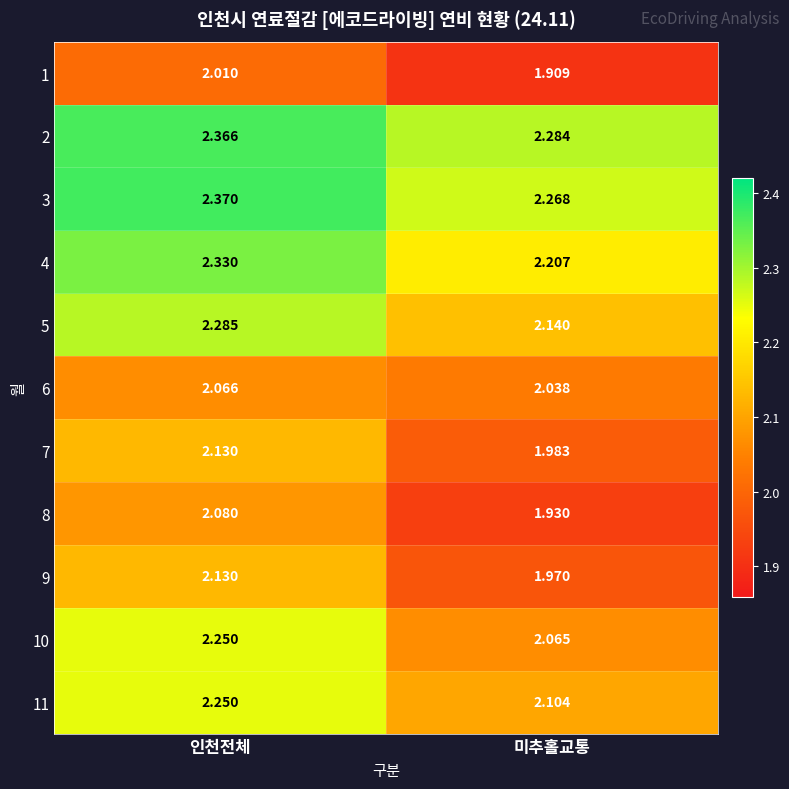

Which category has the highest value across all series?

인천전체